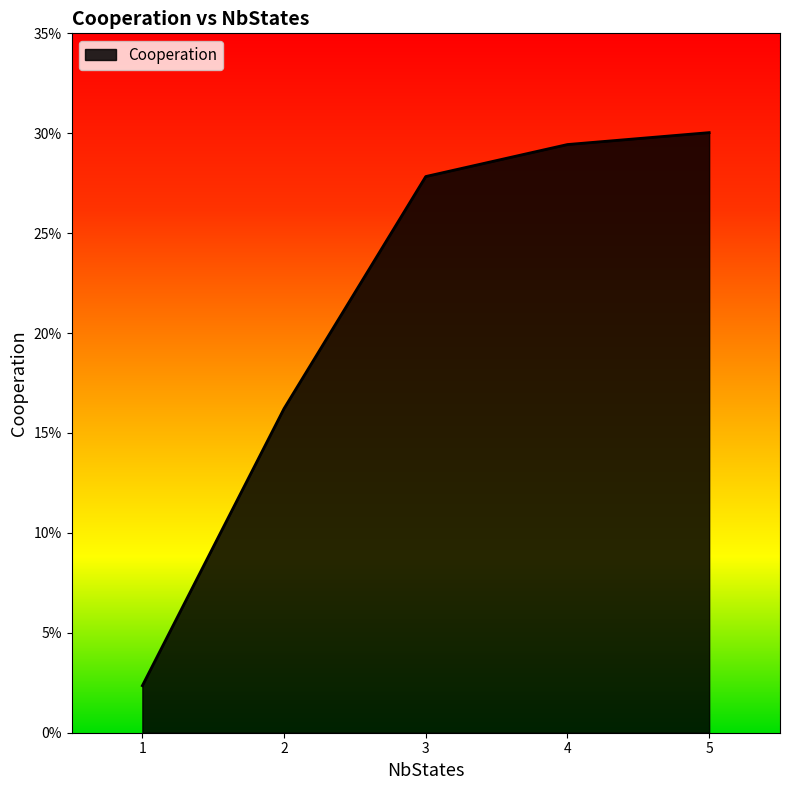

Reading left to right, transcribe all the data shown in this chart.

1=0.0	2=0.2	3=0.3	4=0.3	5=0.3